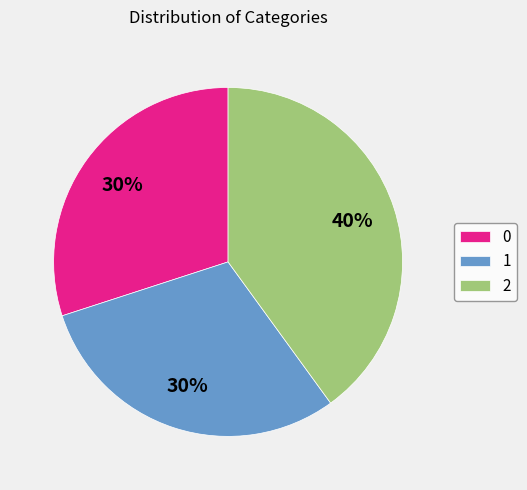

To the nearest percent, what portion does 0 represent?

30%